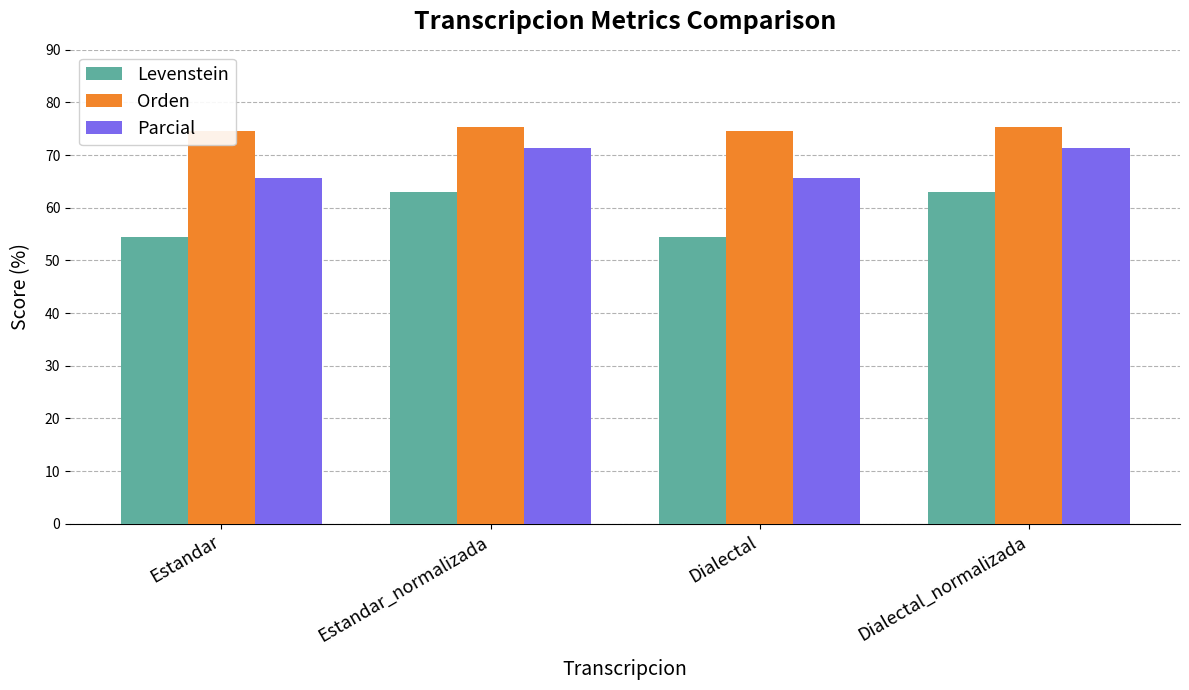

Which series has the largest total across all categories?

Orden